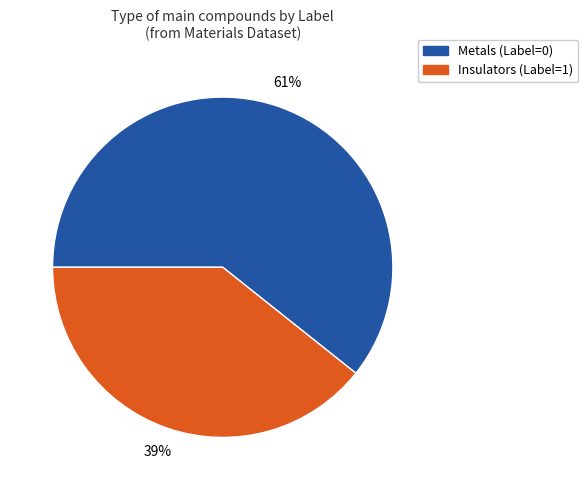

Is it true that Insulators (Label=1) is 49% of the pie?

False